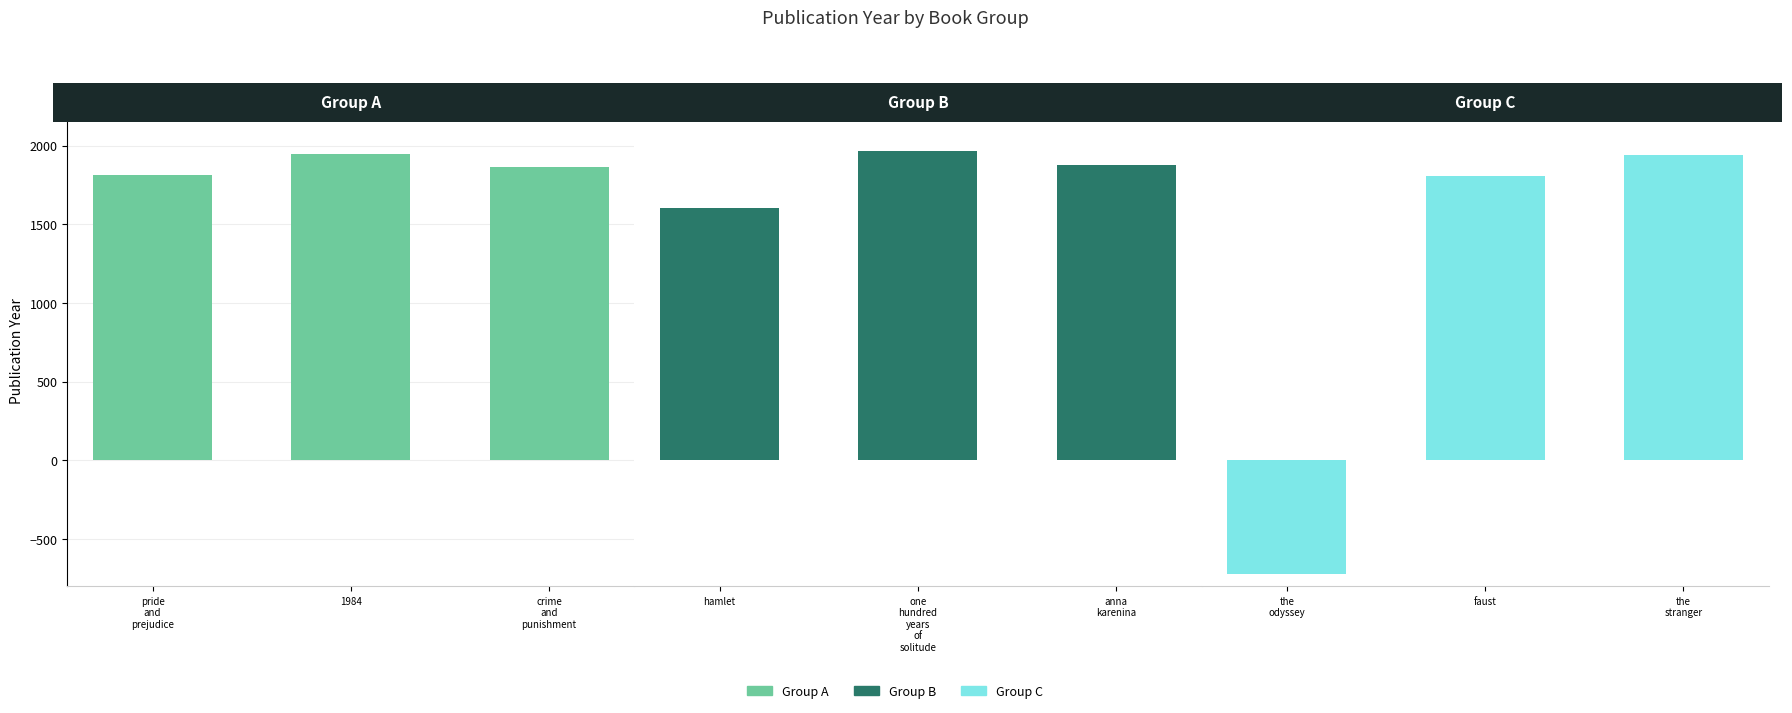

The Group A series shows 1813 at pride
and
prejudice. True or false?

True